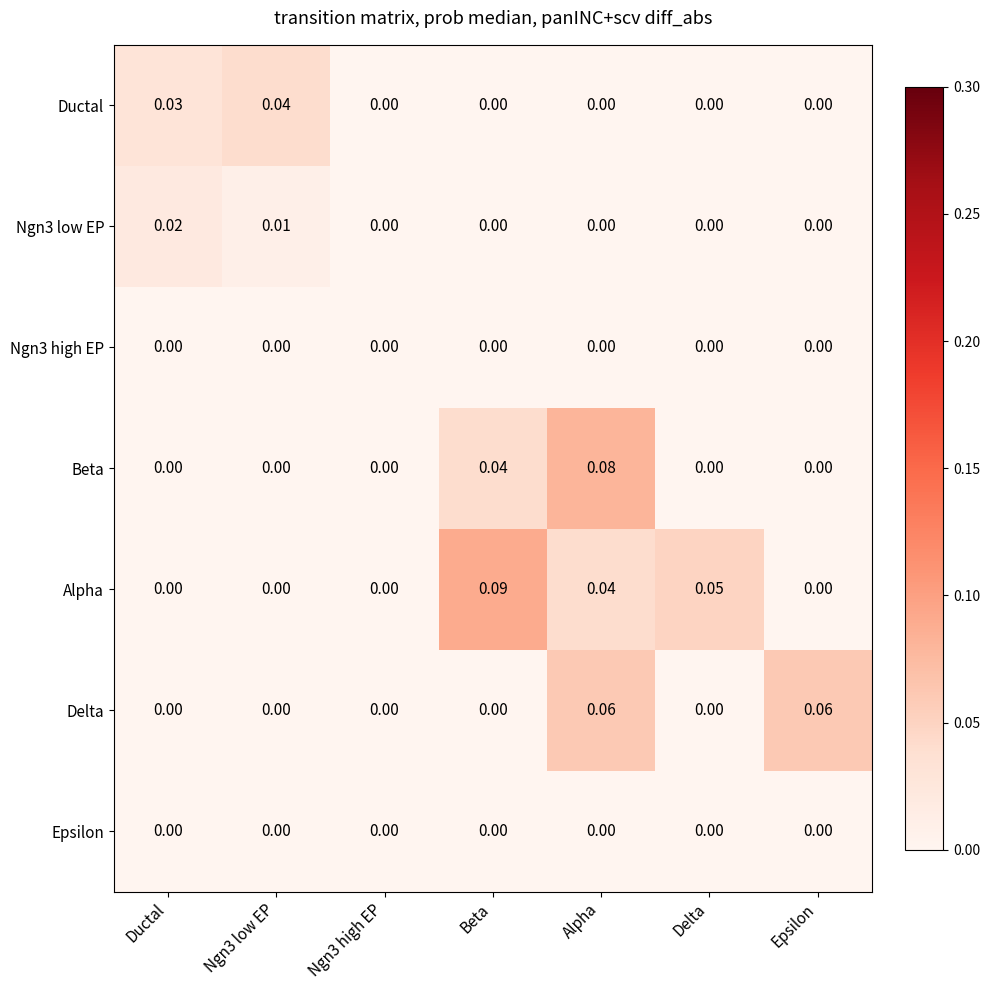

Which series has the largest total across all categories?

Alpha